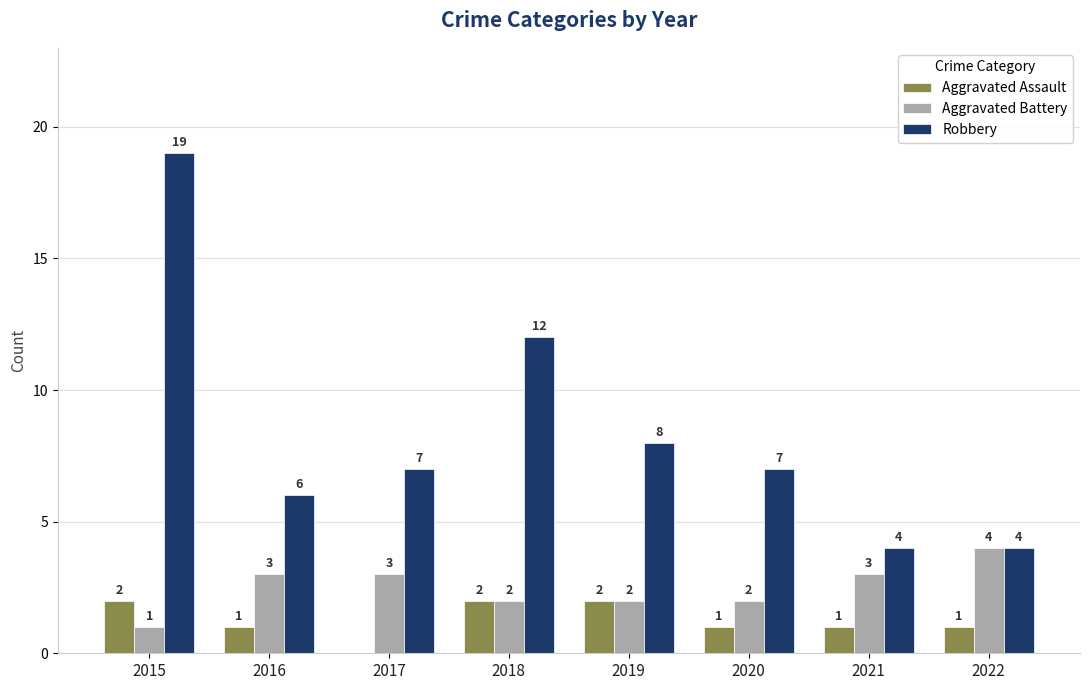

Which series has the widest spread of values?

Robbery